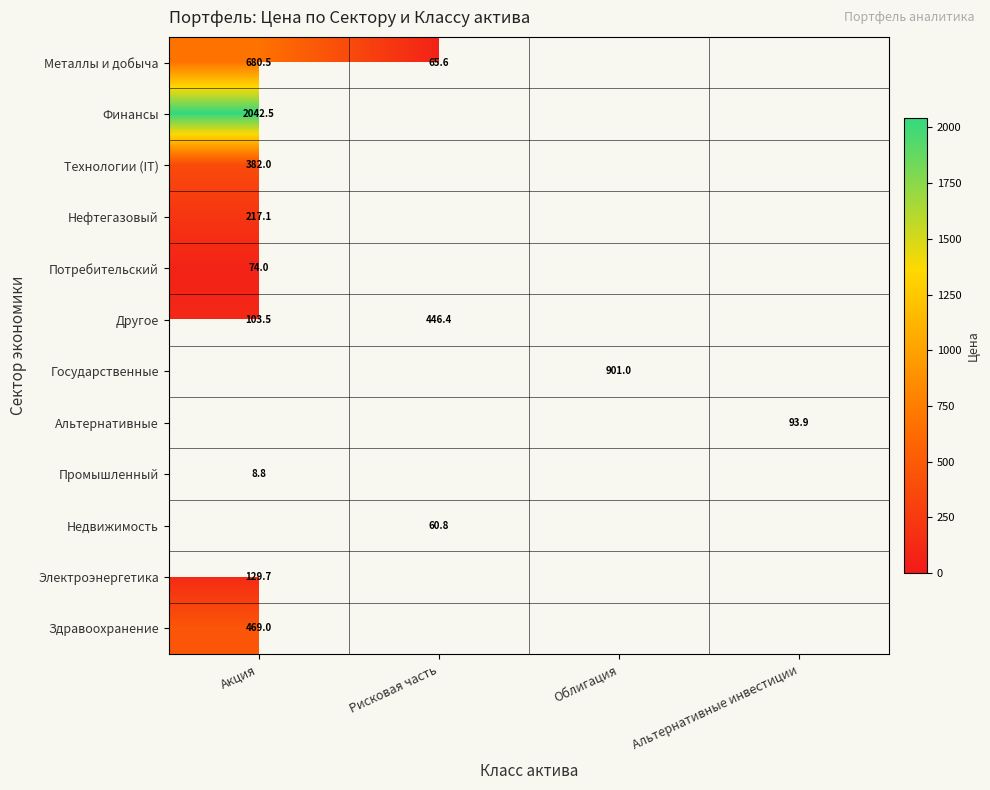

What is the difference between the highest and lowest values at Рисковая часть?

385.6